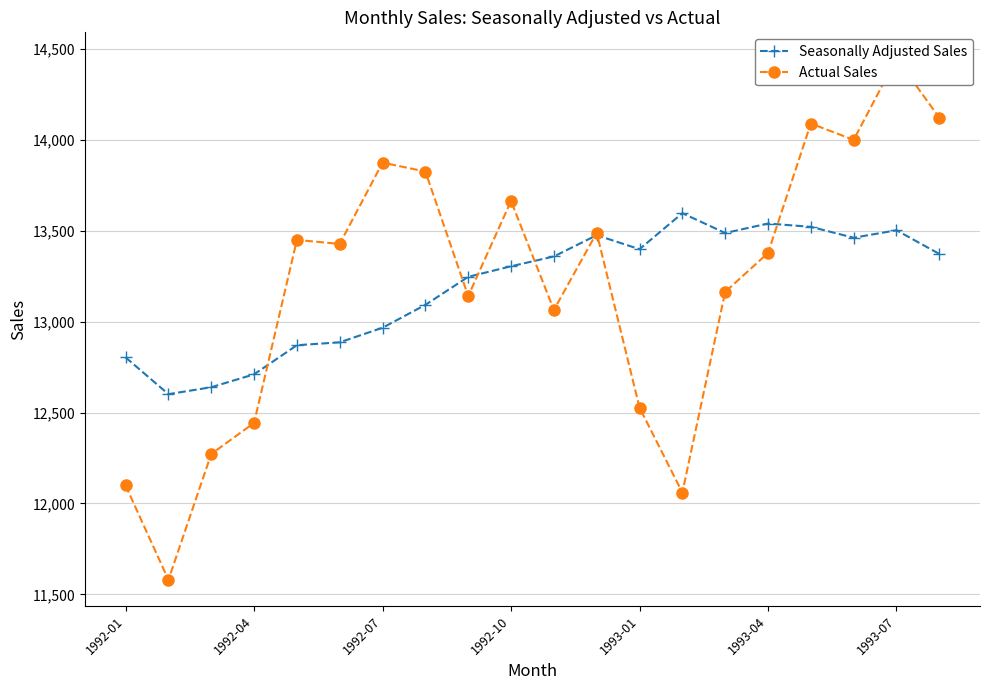

What is the maximum value for Seasonally Adjusted Sales?

13596